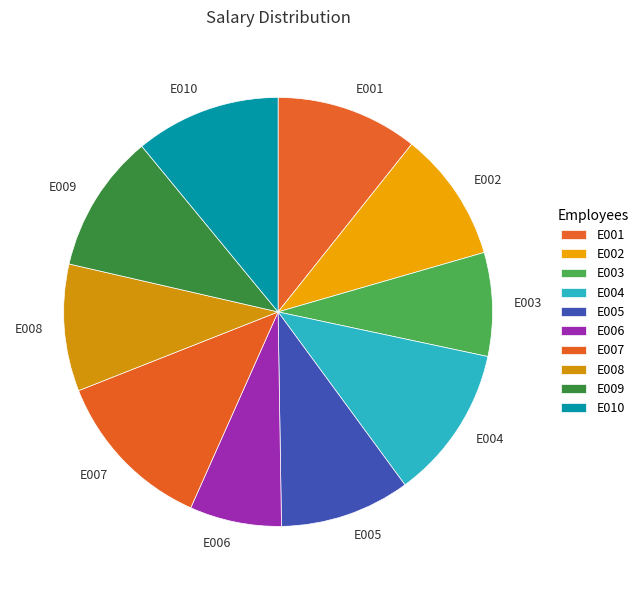

Between E001 and E002, which is larger?

E001